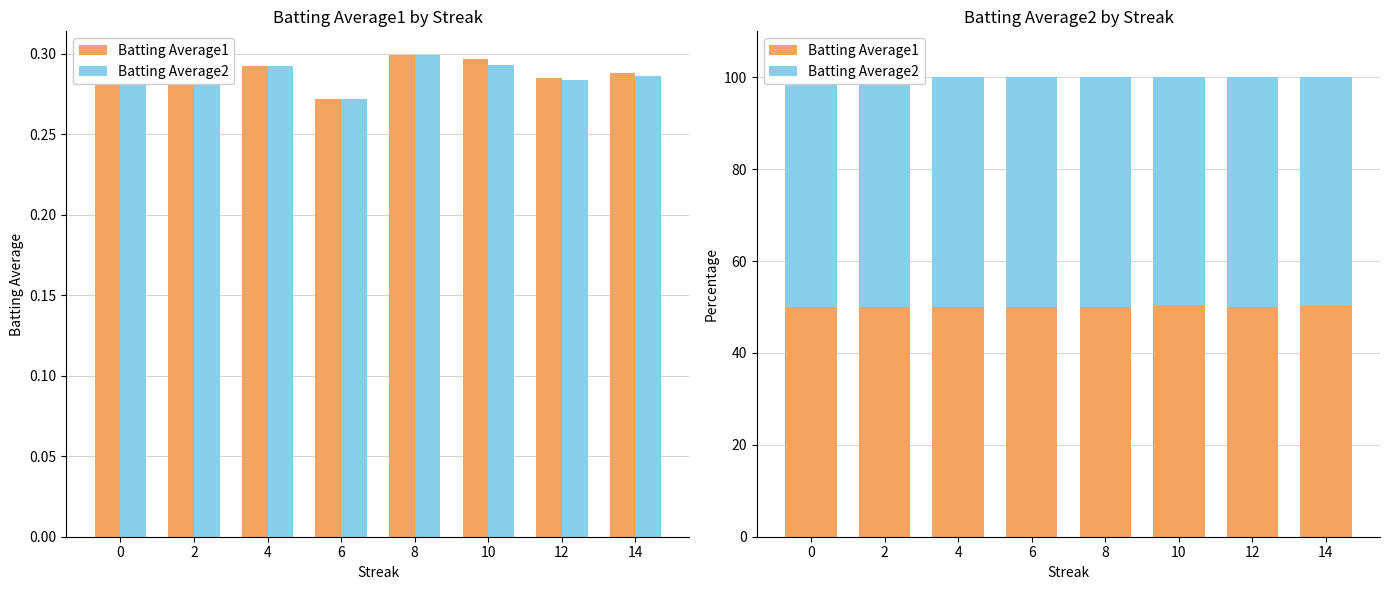

Reading left to right, what are all the values shown in this chart?

Batting Average1: 50.1	50.1	50.0	50.0	50.0	50.3	50.1	50.2
Batting Average2: 49.9	49.9	50.0	50.0	50.0	49.7	49.9	49.8